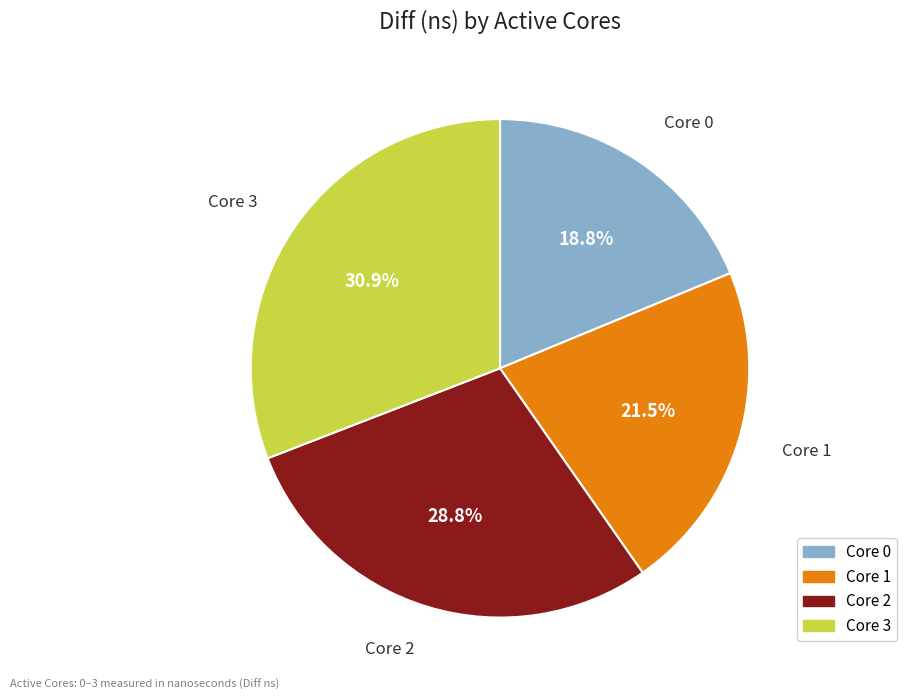

To the nearest percent, what is the difference between the largest and smallest slice percentages?

12%